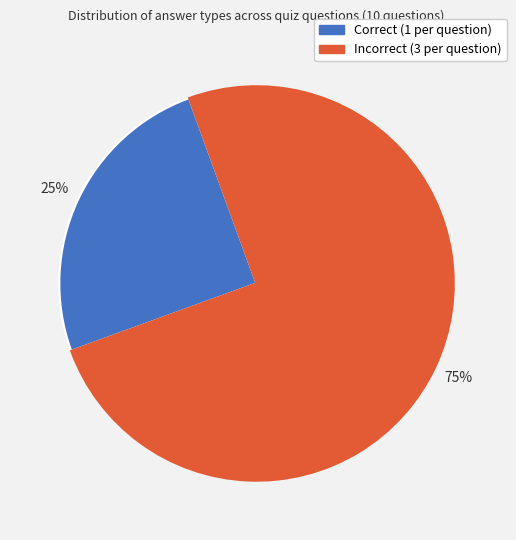

Is there any slice that represents more than half of the pie?

Yes